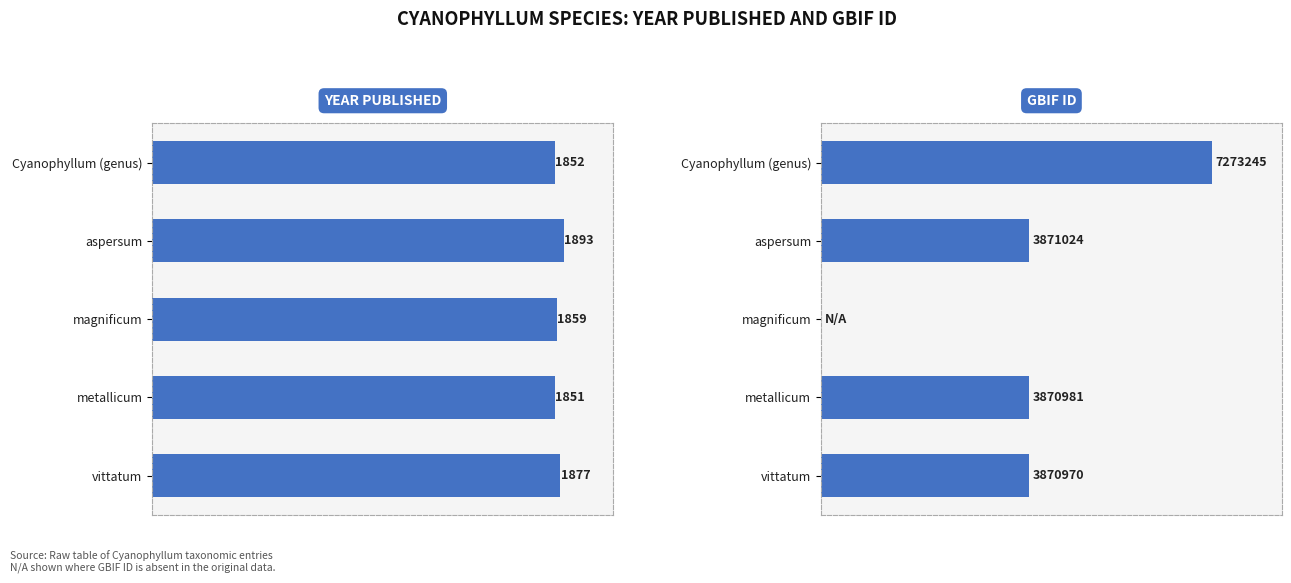

What is the difference between the second highest and second lowest values in the year series?

25